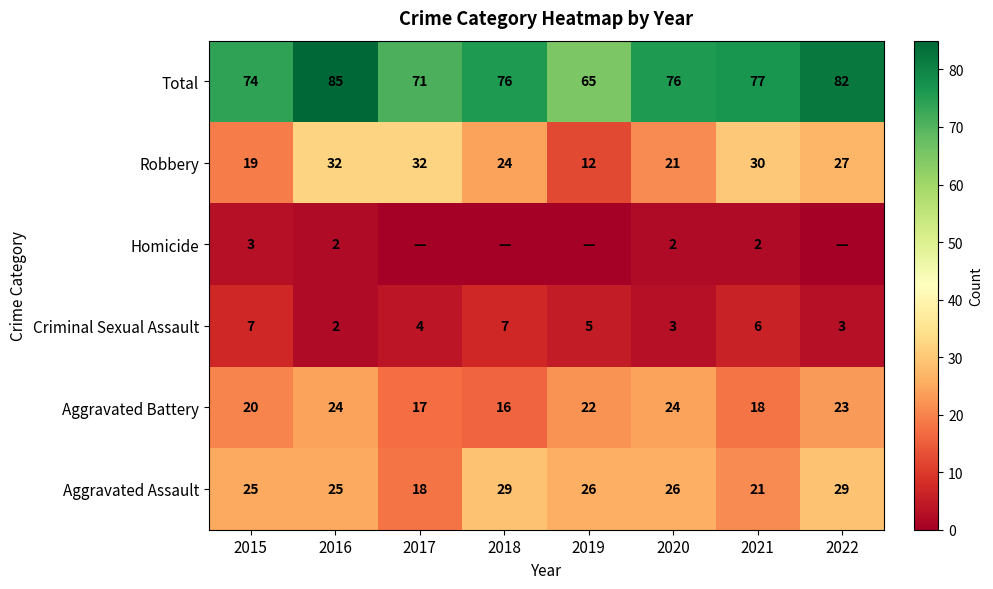

What is the sum of the Aggravated Assault values at 2017 and 2022?

47